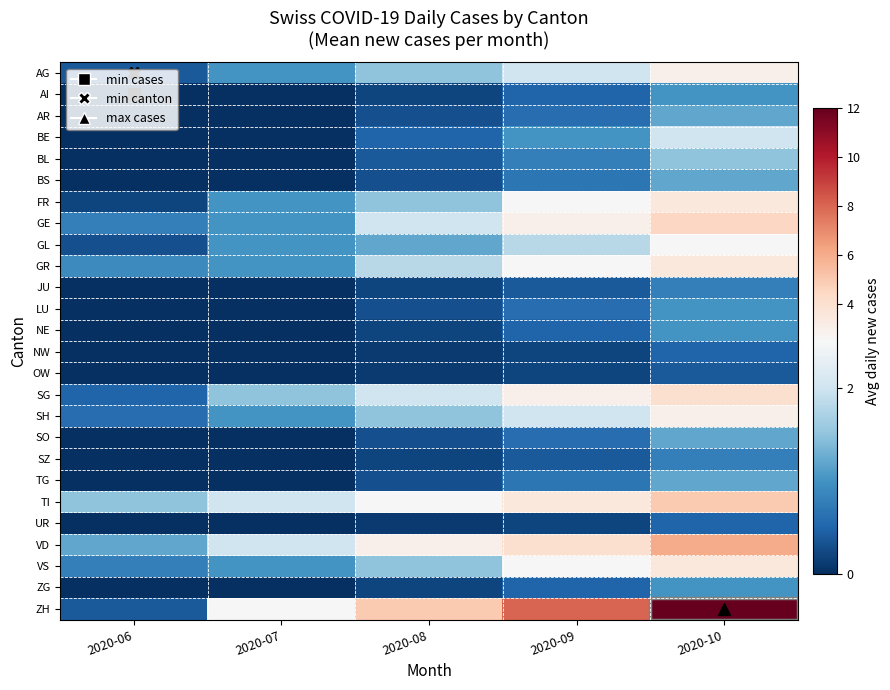

Rank the series by their maximum value, from lowest to highest.

OW, NW, UR, JU, SZ, AI, LU, NE, ZG, AR, BS, SO, TG, BL, BE, GL, AG, SH, FR, GR, VS, SG, GE, TI, VD, ZH